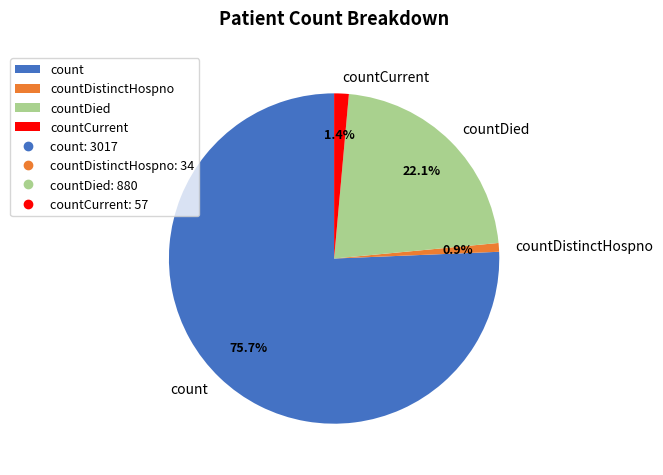

Does any single category account for the majority?

Yes